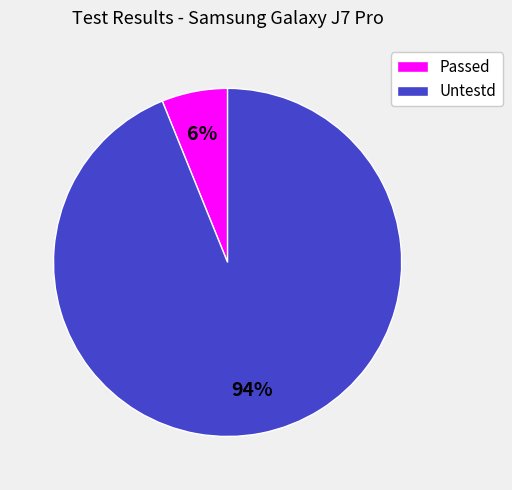

Between Passed and Untestd, which is larger?

Untestd